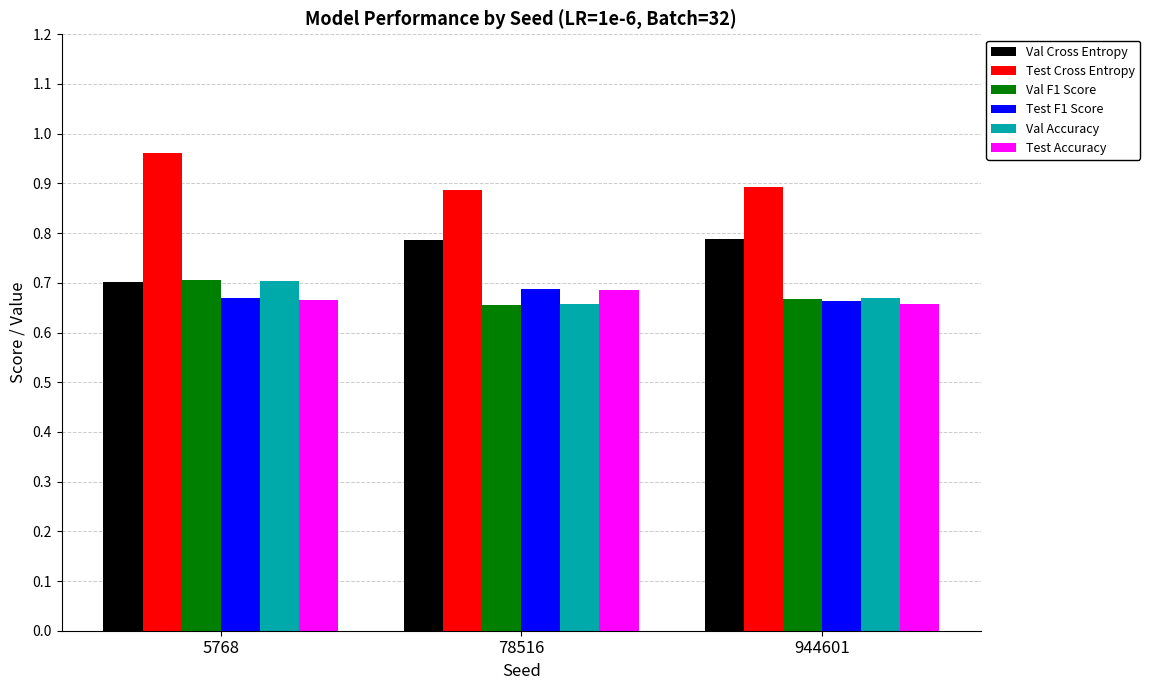

At which category does the chart reach its peak across all series?

5768